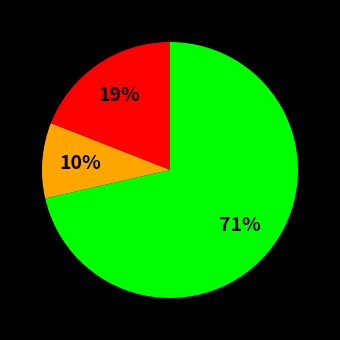

To the nearest percent, what is the average slice percentage?

33%